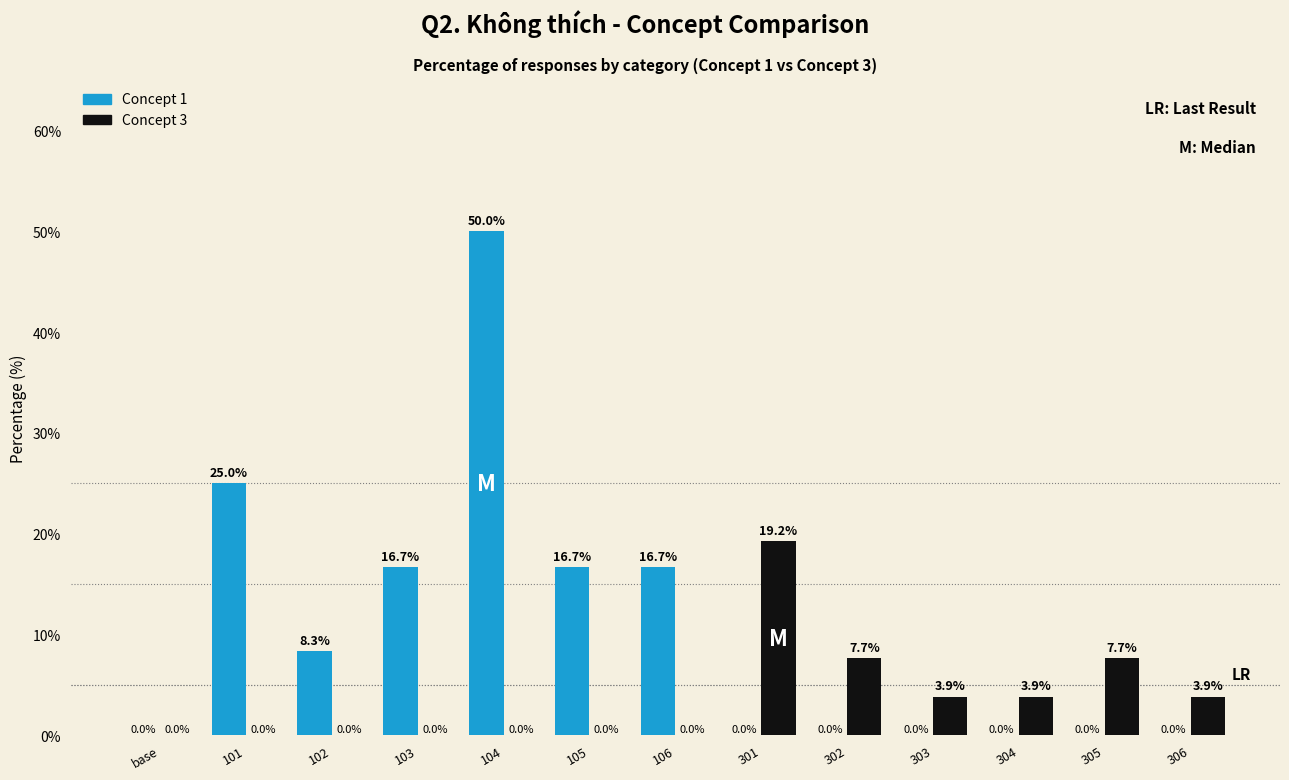

Reading right to left, transcribe all the data shown in this chart.

Concept 1: 306=0.0	305=0.0	304=0.0	303=0.0	302=0.0	301=0.0	106=16.7	105=16.7	104=50.0	103=16.7	102=8.3	101=25.0	base=0.0
Concept 3: 306=3.9	305=7.7	304=3.9	303=3.9	302=7.7	301=19.2	106=0.0	105=0.0	104=0.0	103=0.0	102=0.0	101=0.0	base=0.0